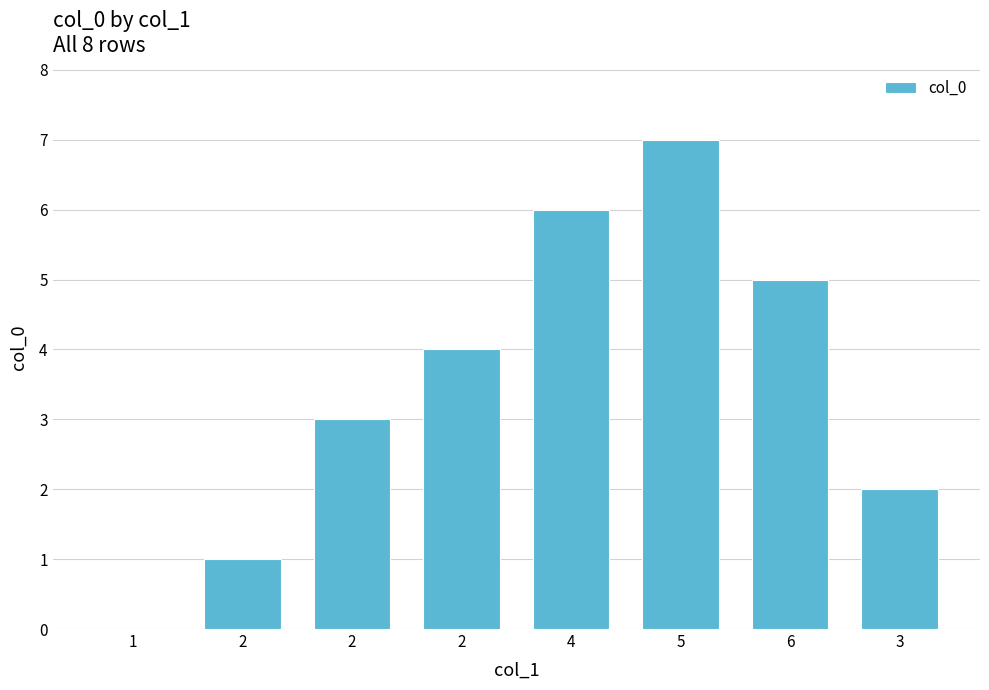

Reading right to left, transcribe all the data shown in this chart.

3=2	6=5	5=7	4=6	2=4	2=3	2=1	1=0